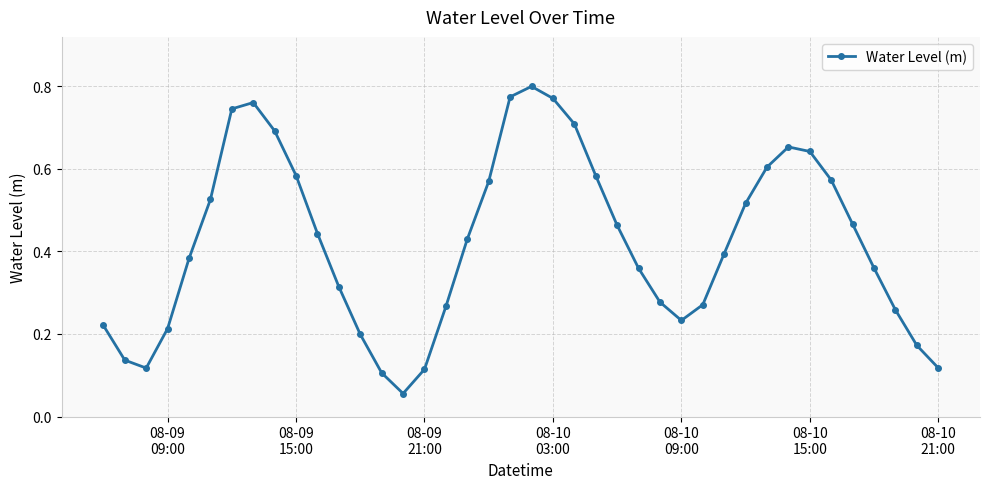

True or false: the data has more than 1 interior local peaks.

True